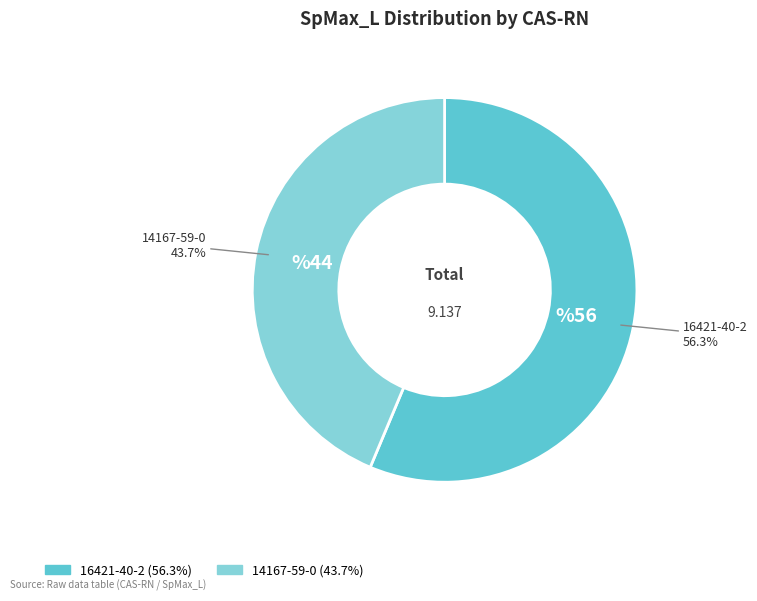

How many segments does this pie chart have?

2